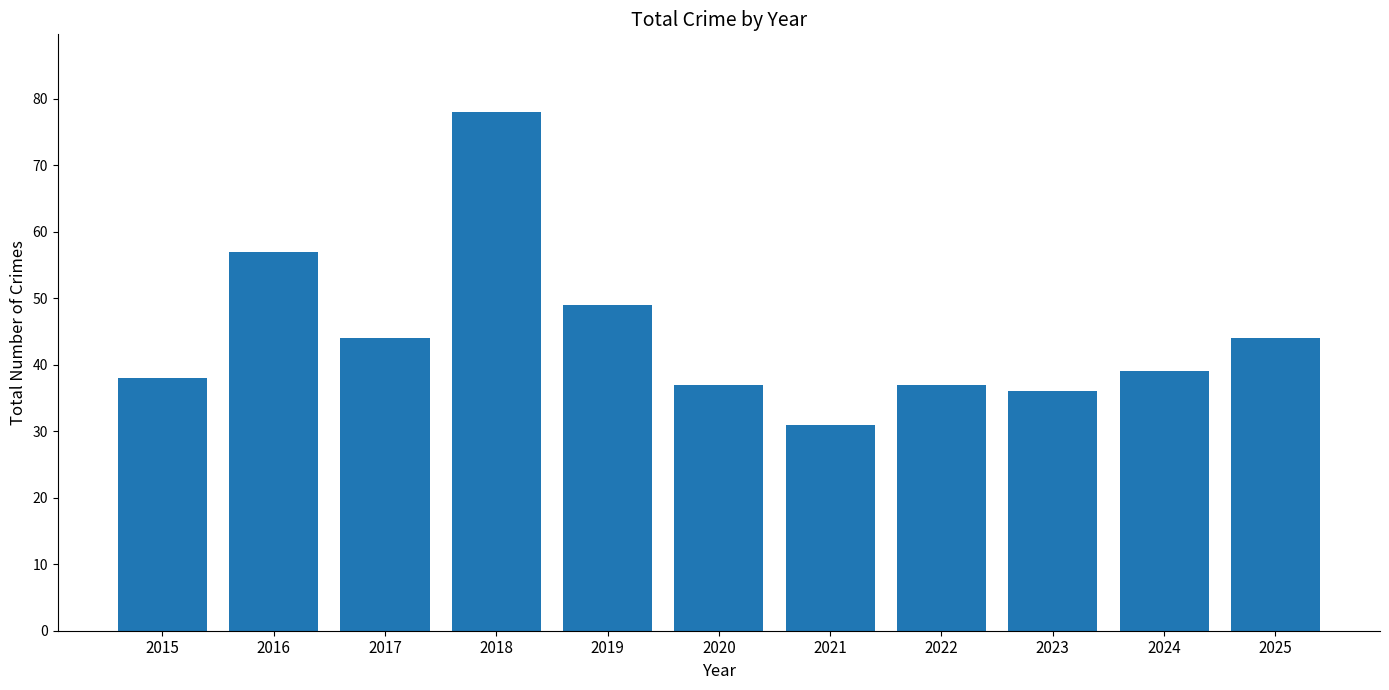

Read the value at 2020.

37